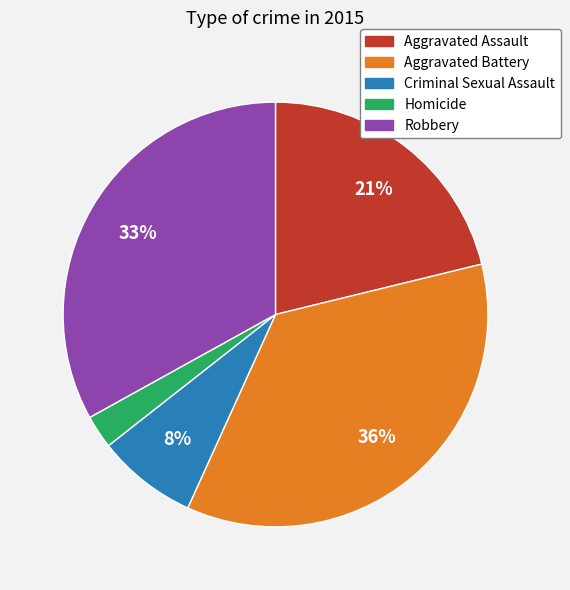

Is Homicide the majority of the pie?

No